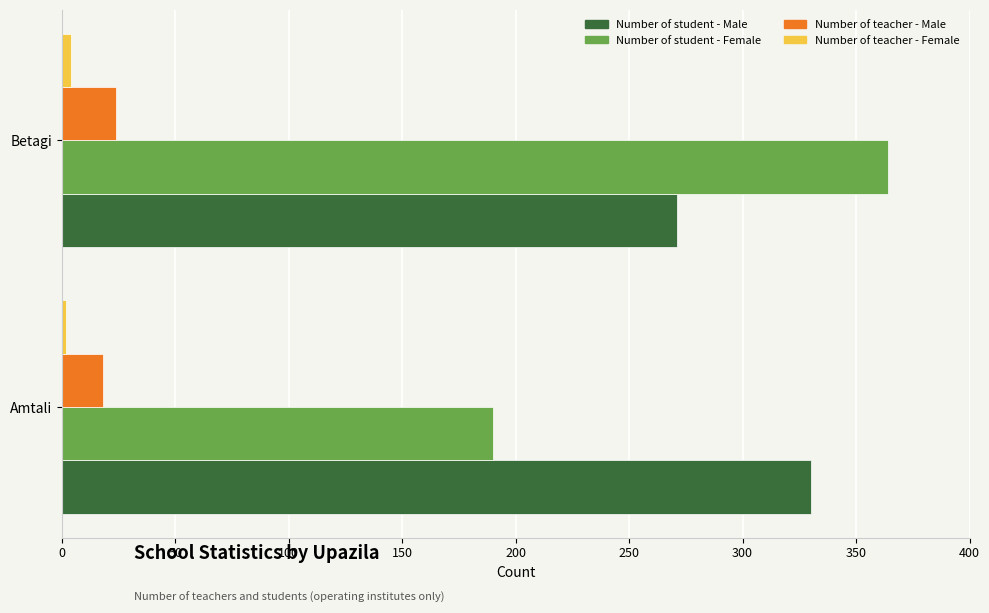

What is the average value of the Number of teacher - Female series?

3